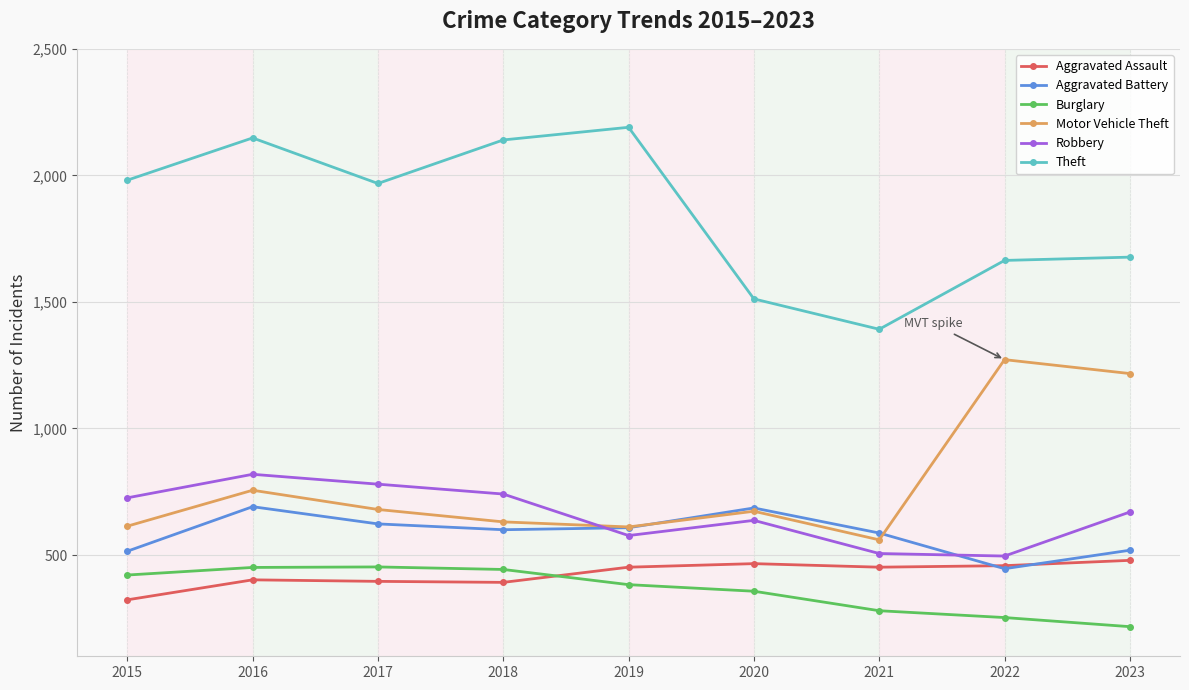

How many interior local peaks does the Aggravated Battery series have?

2